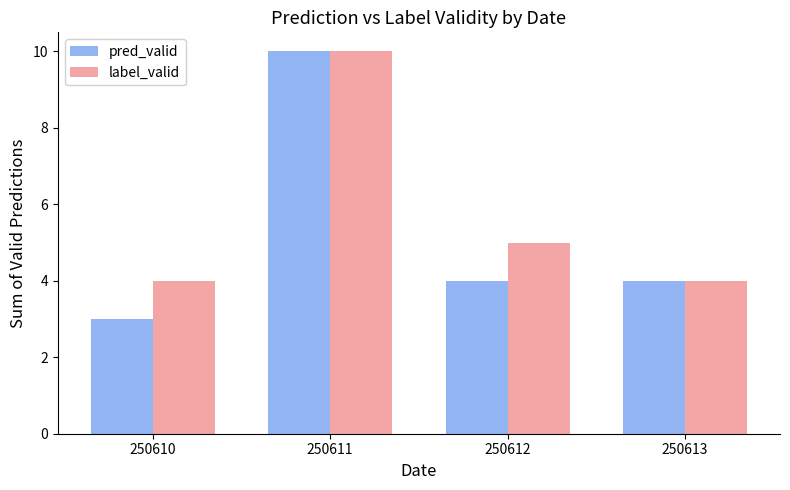

At which category is the sum across all series the highest?

250611